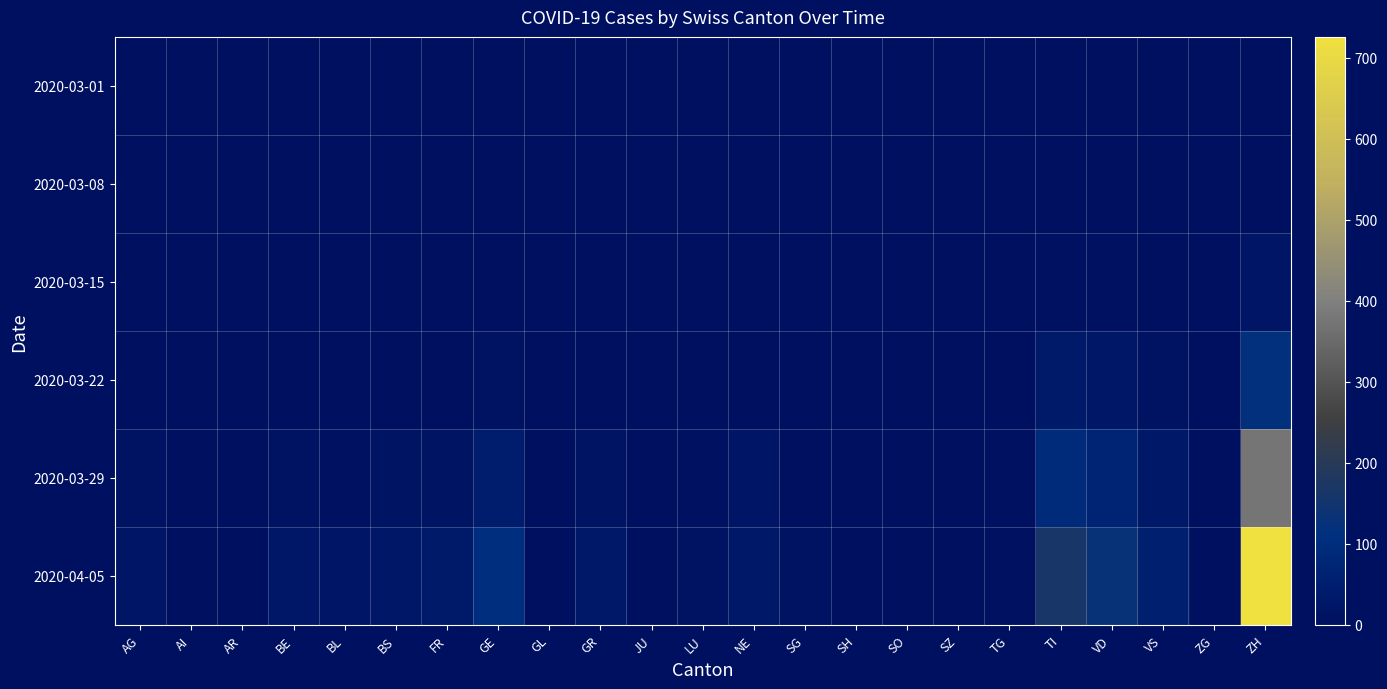

Reading left to right, list all the values displayed in this chart.

2020-03-01: AG=0	AI=0	AR=0	BE=0	BL=0	BS=0	FR=0	GE=1	GL=0	GR=0	JU=0	LU=0	NE=0	SG=0	SH=0	SO=0	SZ=0	TG=0	TI=0	VD=0	VS=0	ZG=0	ZH=0
2020-03-08: AG=0	AI=0	AR=0	BE=2	BL=1	BS=1	FR=0	GE=0	GL=0	GR=0	JU=0	LU=0	NE=0	SG=0	SH=0	SO=0	SZ=0	TG=0	TI=1	VD=1	VS=0	ZG=0	ZH=2
2020-03-15: AG=0	AI=0	AR=0	BE=2	BL=2	BS=5	FR=2	GE=4	GL=0	GR=0	JU=0	LU=0	NE=4	SG=1	SH=0	SO=0	SZ=0	TG=0	TI=6	VD=6	VS=2	ZG=0	ZH=22
2020-03-22: AG=1	AI=0	AR=0	BE=1	BL=3	BS=5	FR=3	GE=10	GL=0	GR=4	JU=0	LU=1	NE=4	SG=1	SH=0	SO=1	SZ=0	TG=3	TI=37	VD=24	VS=11	ZG=0	ZH=116
2020-03-29: AG=9	AI=0	AR=2	BE=10	BL=6	BS=15	FR=15	GE=47	GL=1	GR=15	JU=0	LU=6	NE=18	SG=5	SH=0	SO=2	SZ=2	TG=6	TI=93	VD=69	VS=31	ZG=1	ZH=375
2020-04-05: AG=18	AI=0	AR=3	BE=28	BL=19	BS=24	FR=37	GE=104	GL=2	GR=30	JU=0	LU=9	NE=30	SG=9	SH=1	SO=3	SZ=5	TG=7	TI=165	VD=128	VS=53	ZG=2	ZH=726